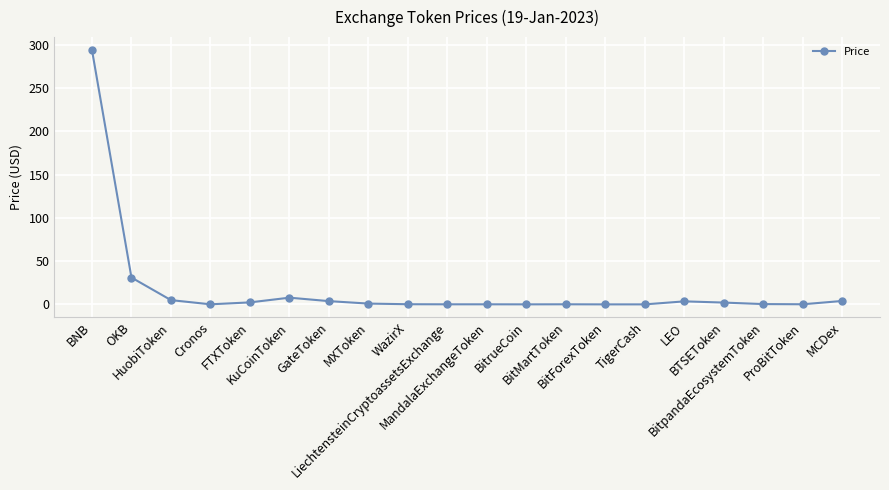

Does the chart have visible grid lines?

Yes